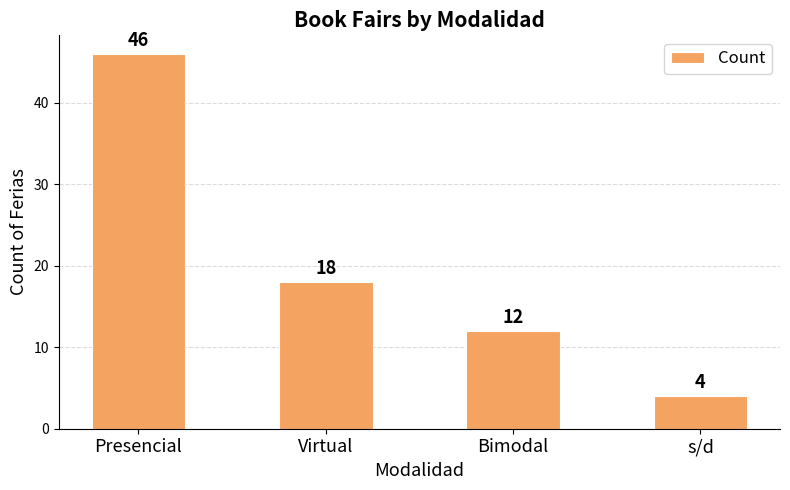

The chart shows a value of 24 at Presencial. True or false?

False